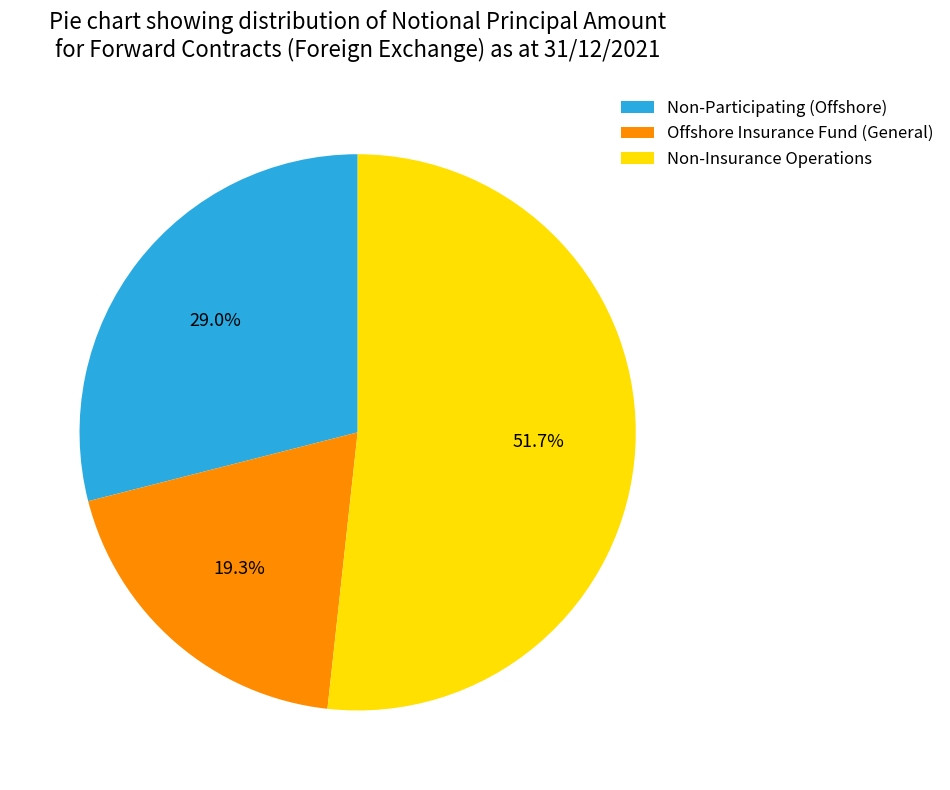

Which slice is the largest?

Non-Insurance Operations